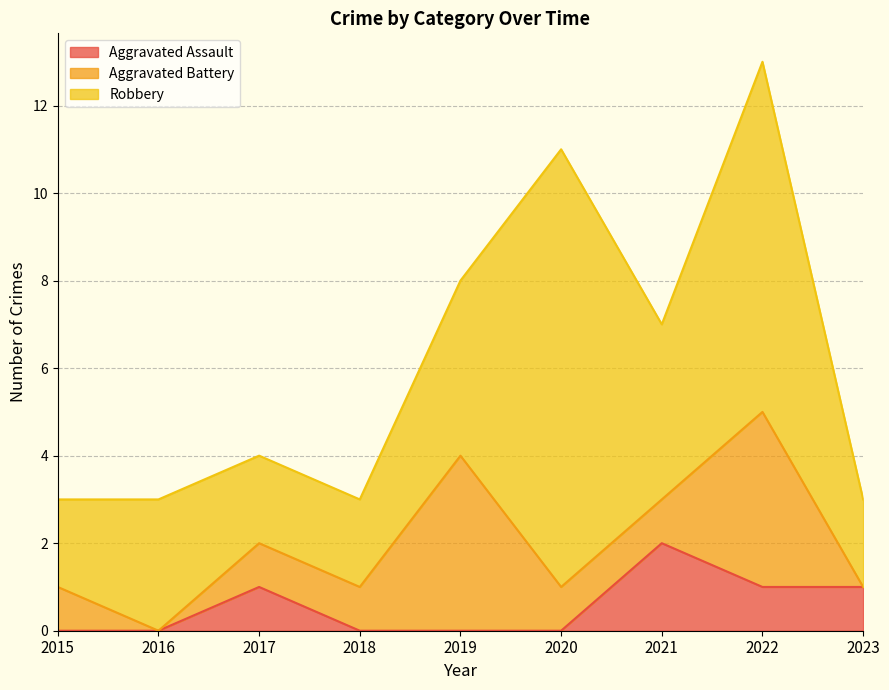

Count the number of categories in the chart.

9